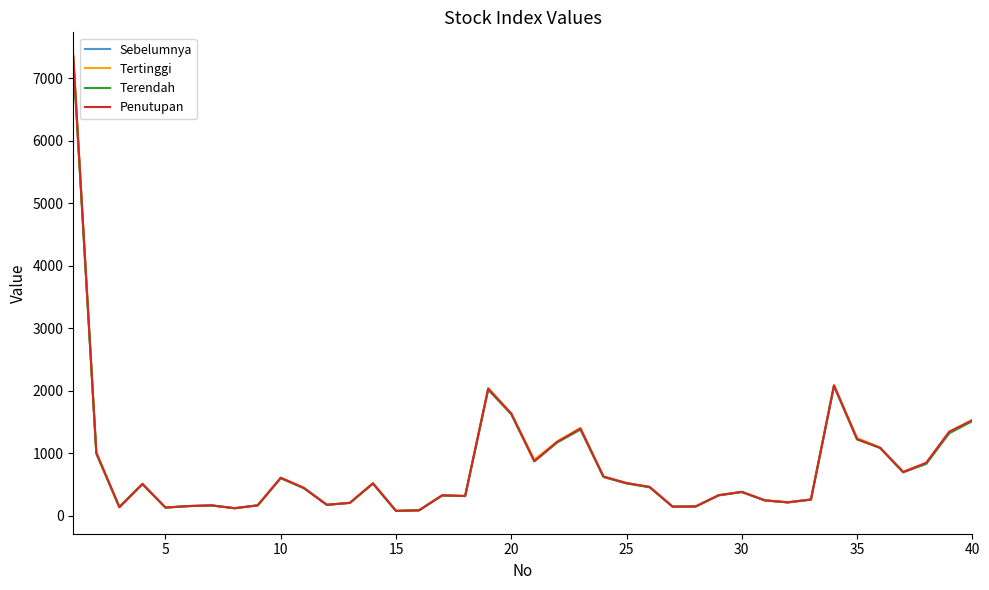

How many lines are shown in the chart?

4